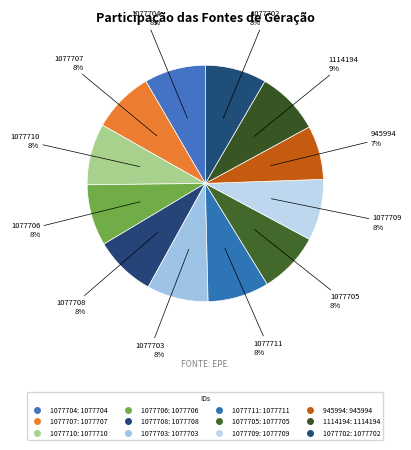

Combined, do 1077703 and 1077709 account for over 50%?

No